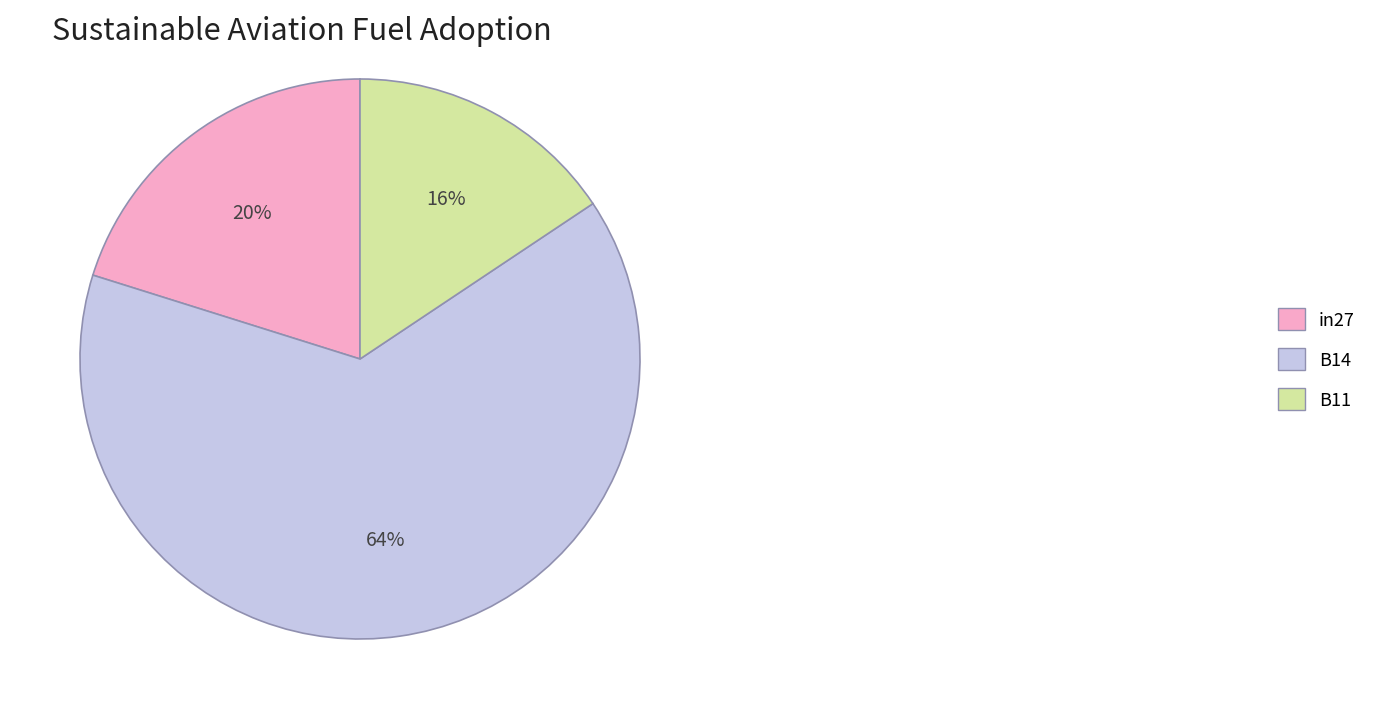

Do B14 and B11 together represent more than half of the pie?

Yes